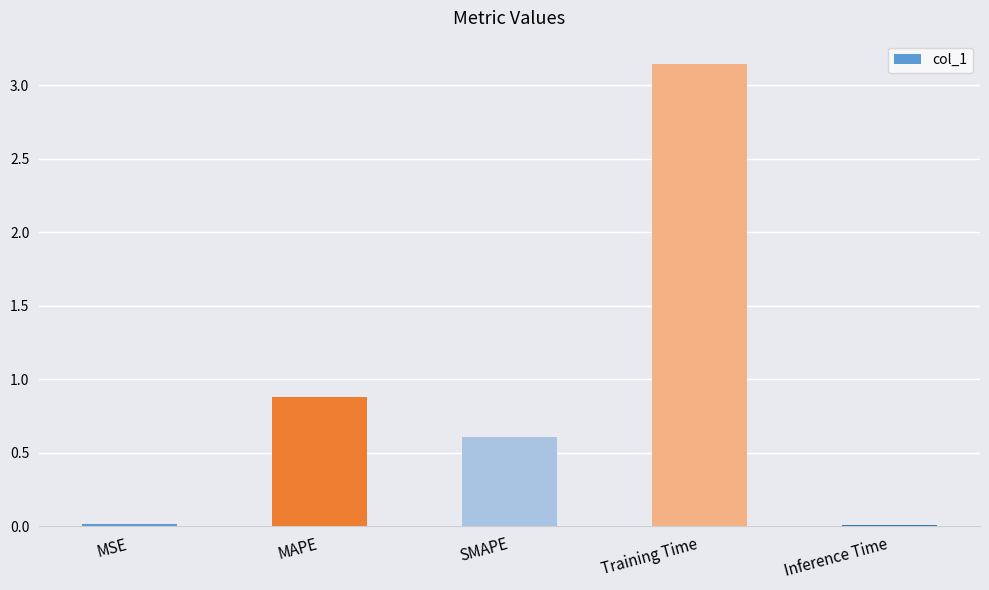

What position from the left is MAPE?

2